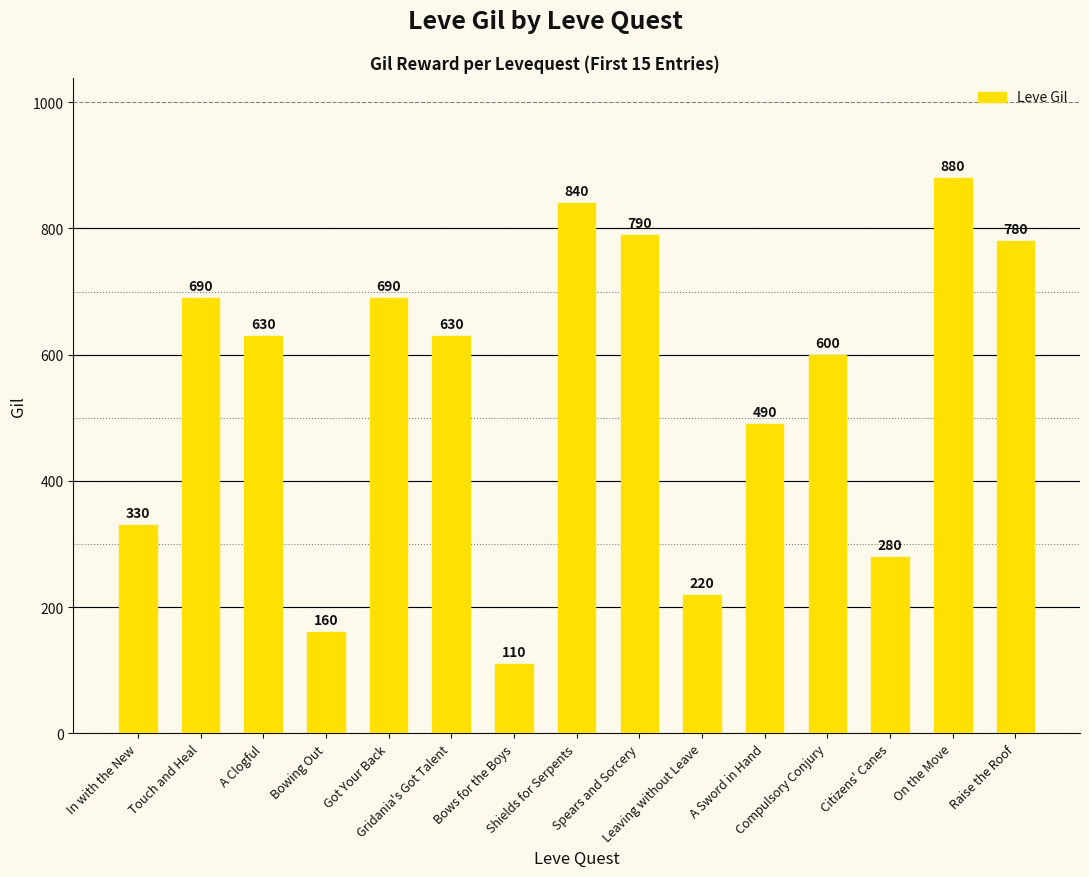

True or false: the data shows 840 at Shields for Serpents.

True